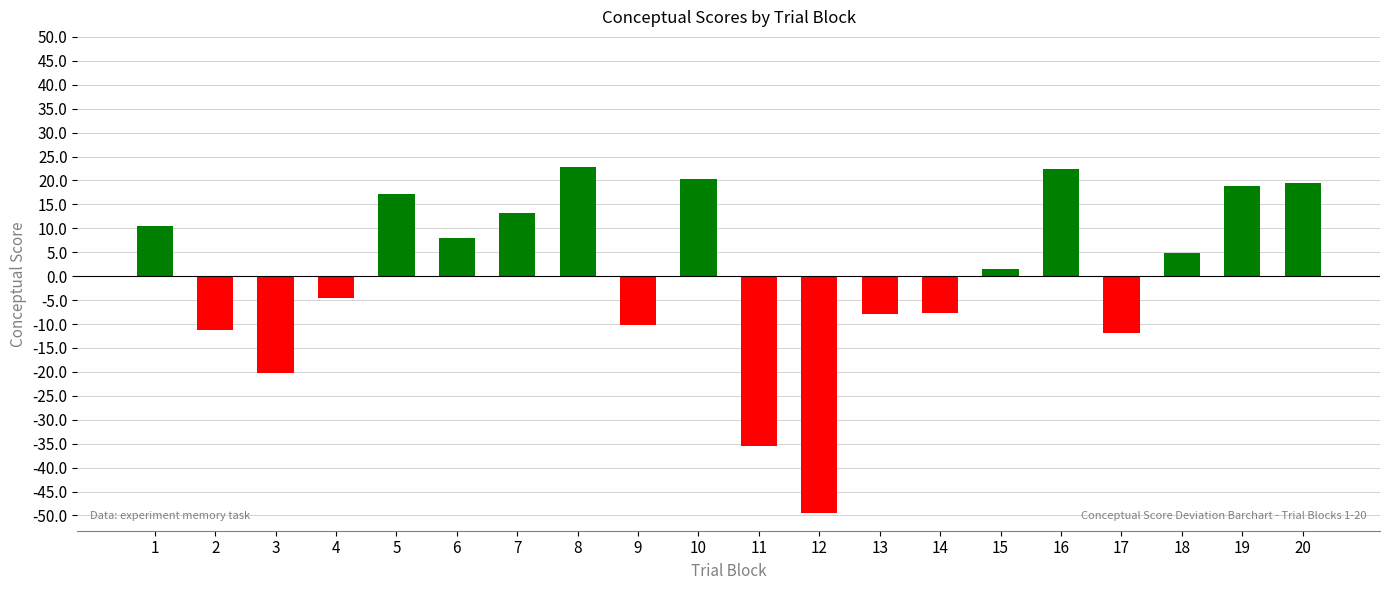

How many bars are there in total?

20